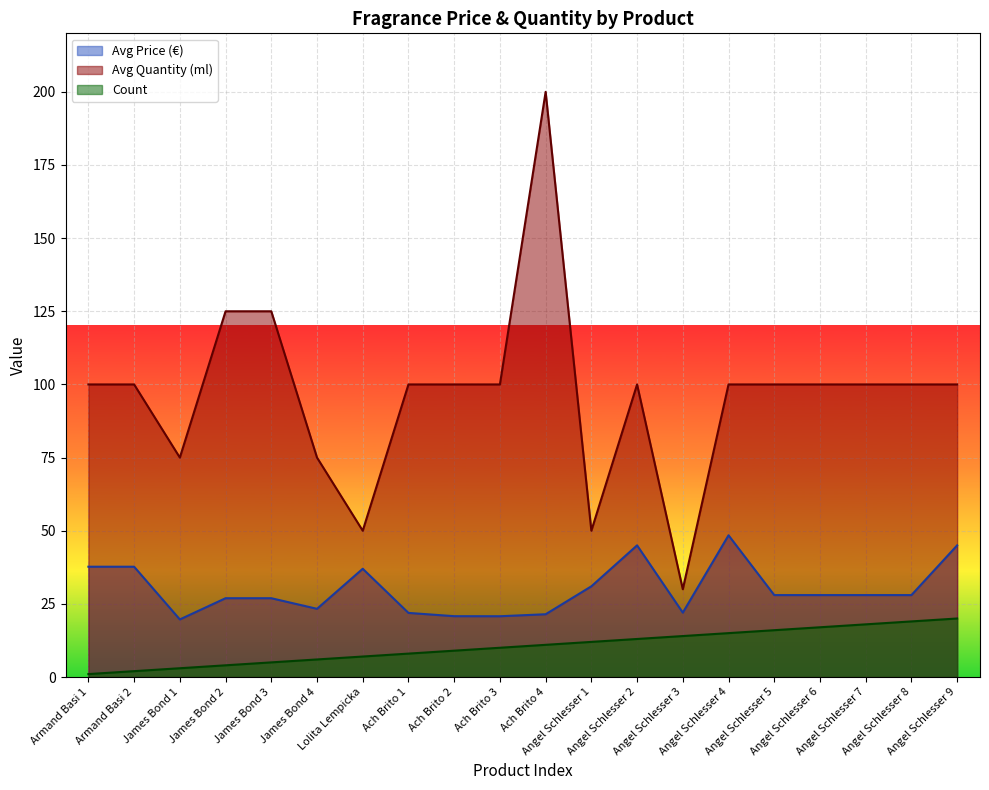

At which label is Avg Price (€) closest to 34?

Lolita Lempicka